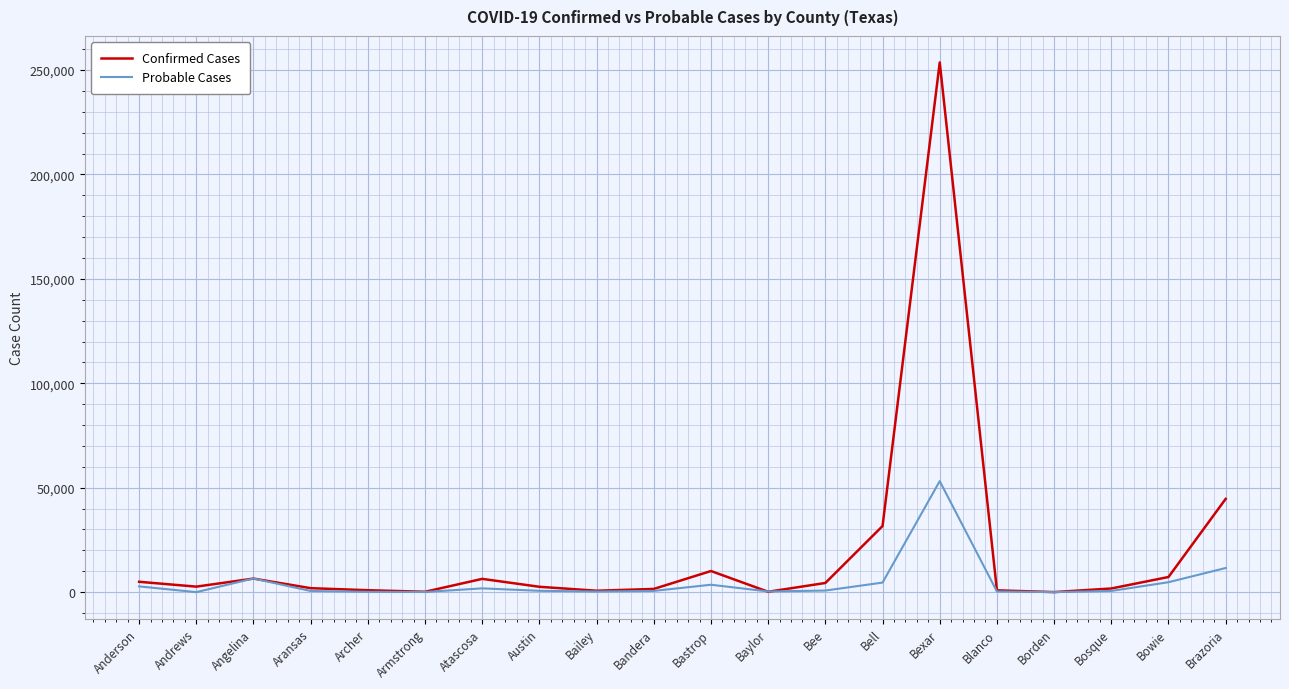

At which category is the sum across all series the highest?

Bexar